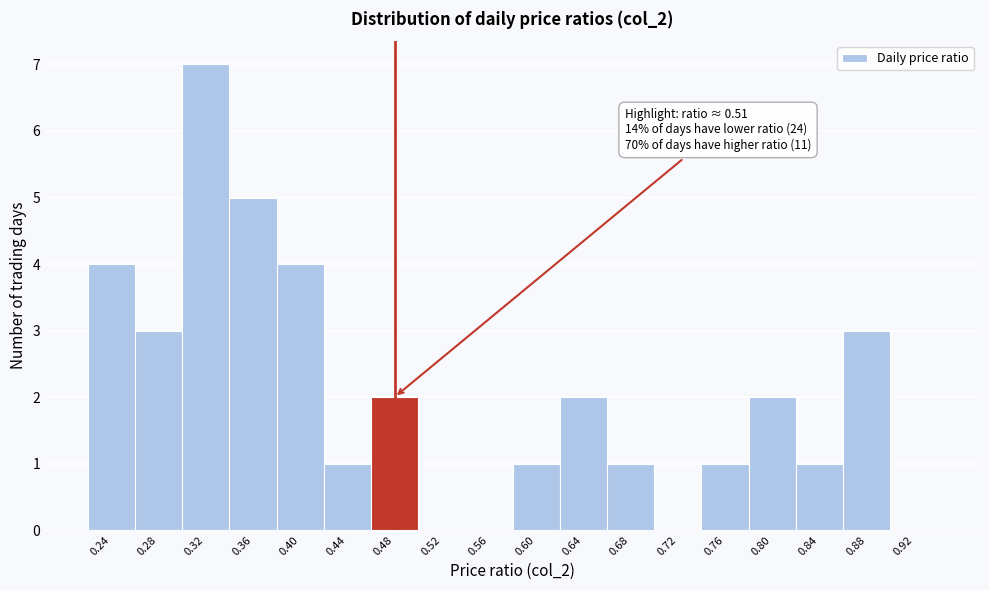

Reading right to left, transcribe all the data shown in this chart.

0.92=0	0.88=3	0.84=1	0.80=2	0.76=1	0.72=0	0.68=1	0.64=2	0.60=1	0.56=0	0.52=0	0.48=2	0.44=1	0.40=4	0.36=5	0.32=7	0.28=3	0.24=4